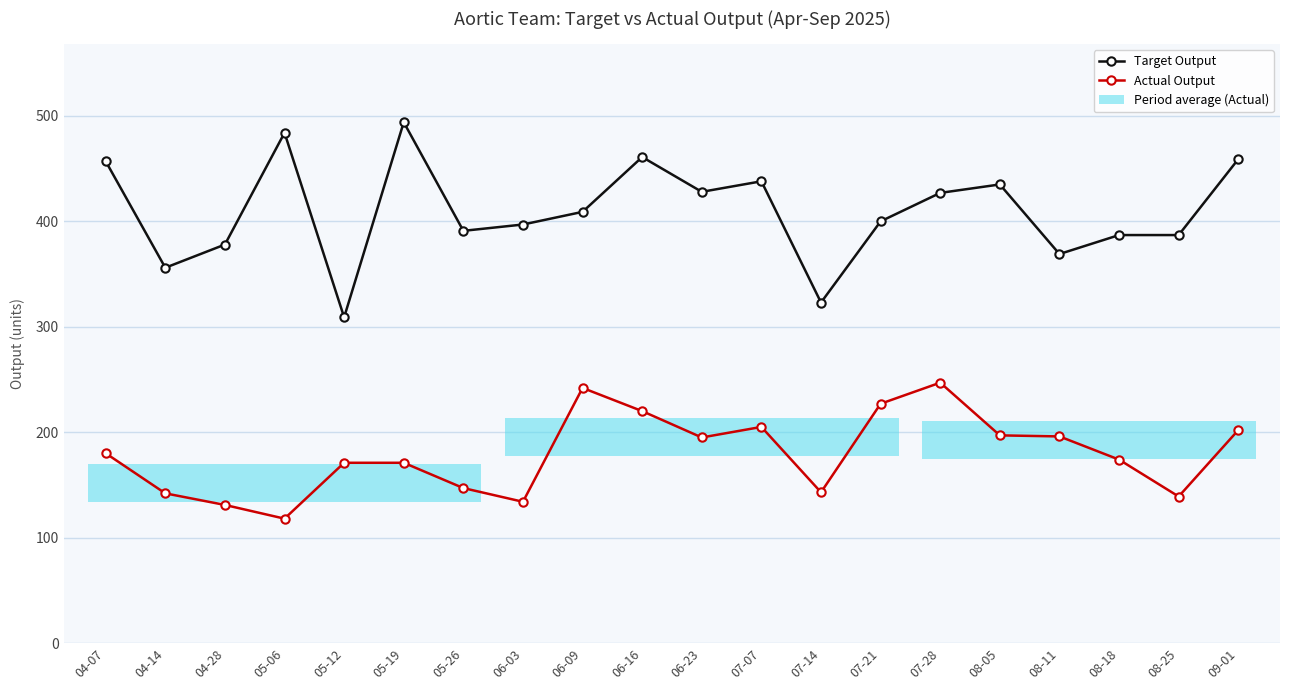

In Target Output, how many points are lower than both neighbors (excluding endpoints)?

6